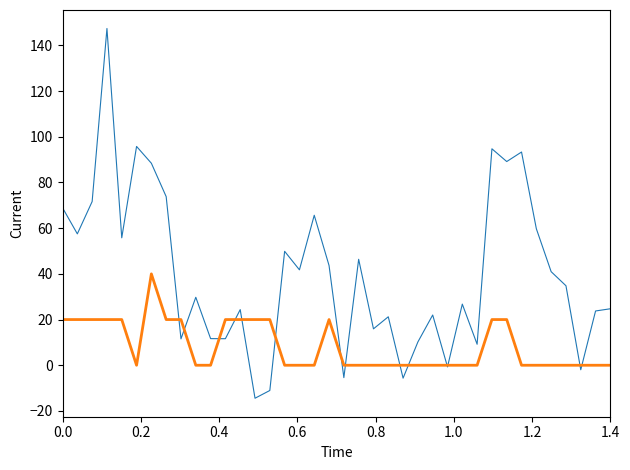

What is the smallest value displayed?

-14.4